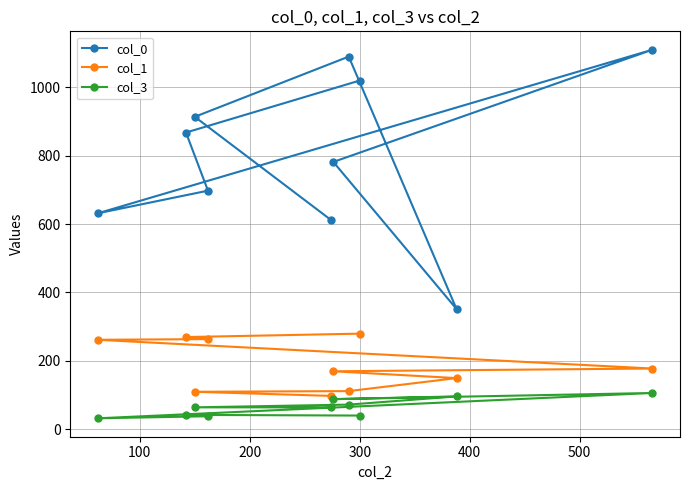

What is the difference between the maximum and minimum values in the col_0 series?

758.0